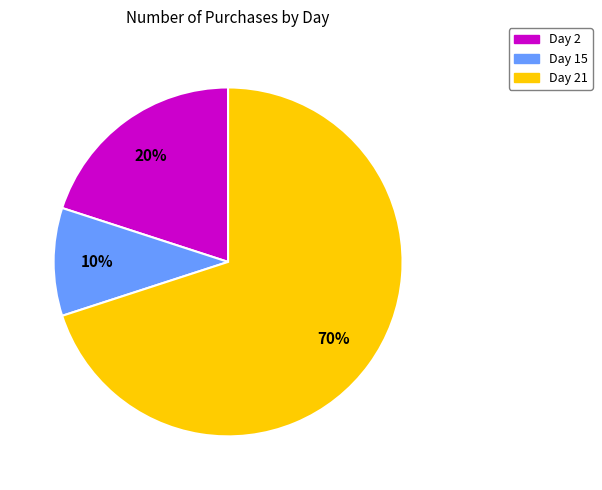

To the nearest percent, what percentage of the pie is Day 2?

20%